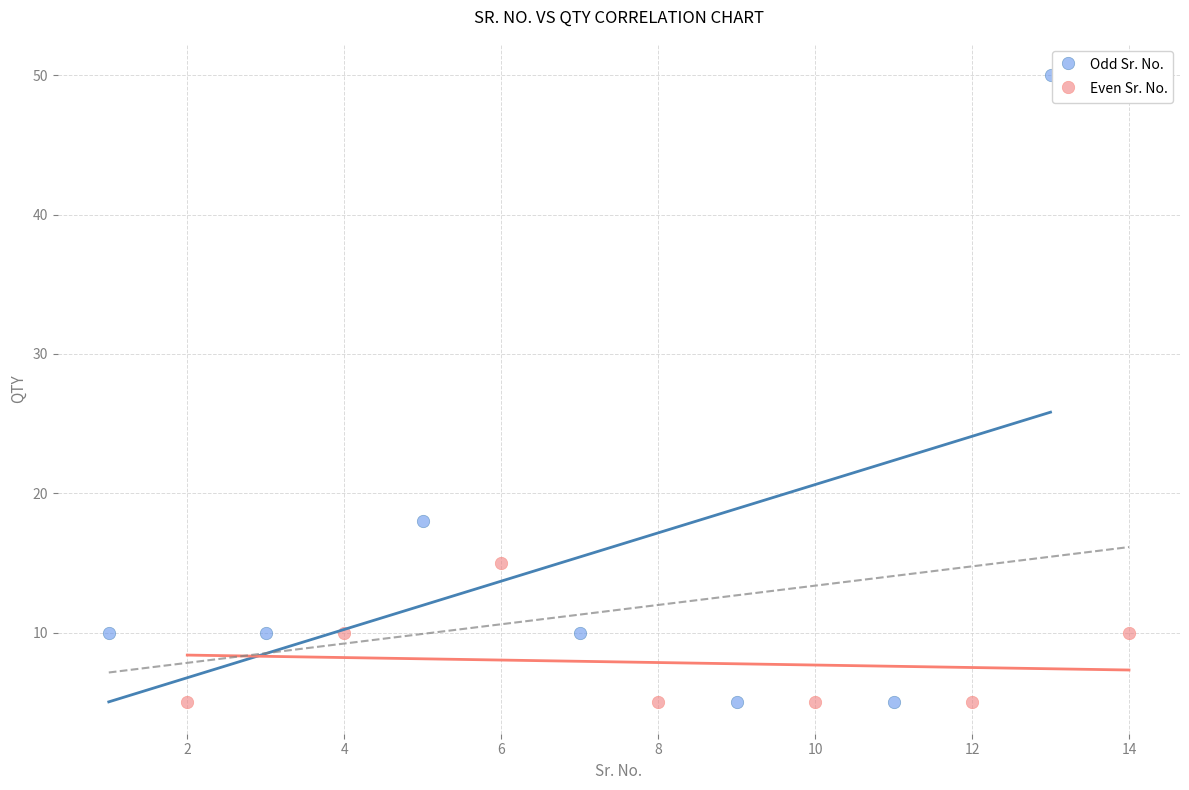

Which series has the widest spread of Y values?

Odd Sr. No.